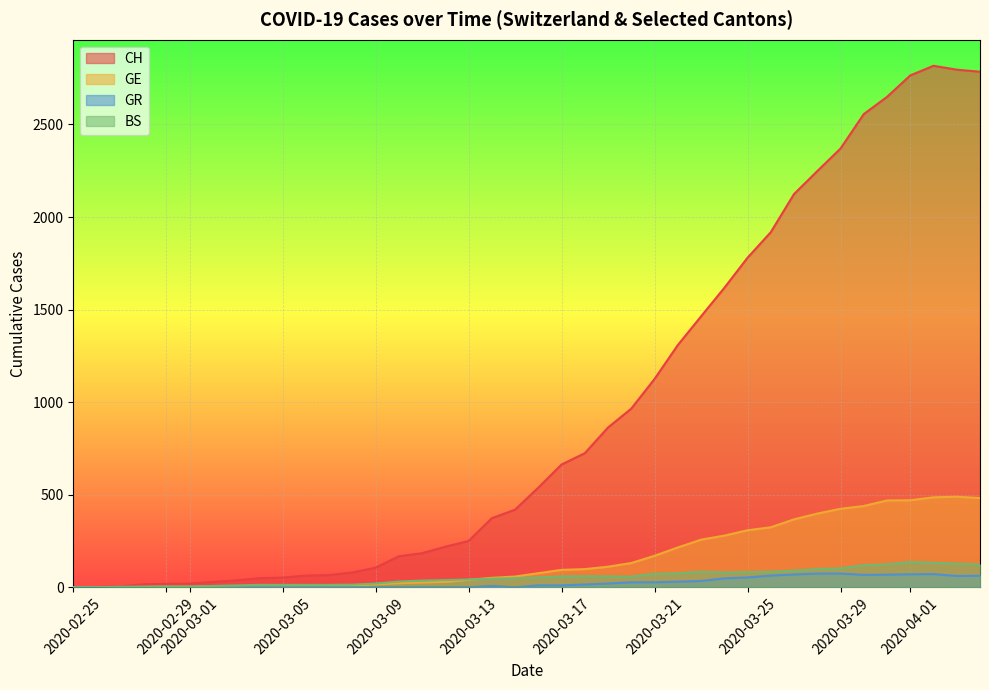

Which series has the widest spread of values?

CH